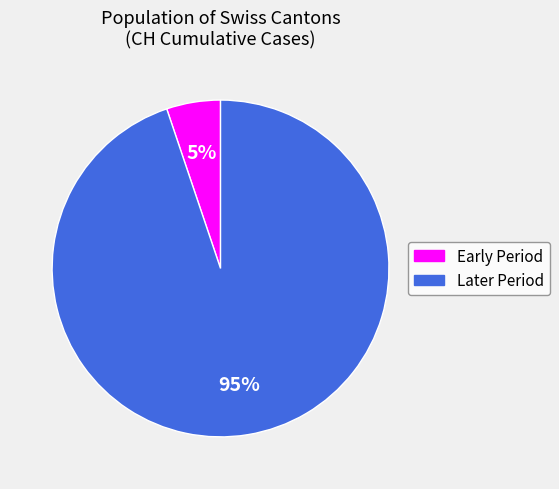

To the nearest percent, what is the difference between the largest and smallest slice percentages?

90%